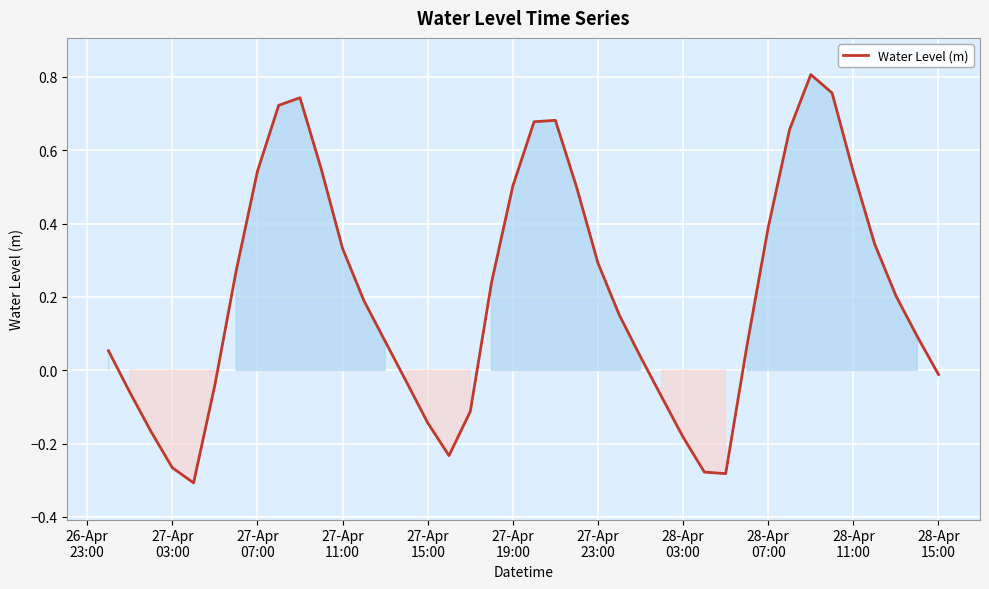

How many lines are shown in the chart?

1